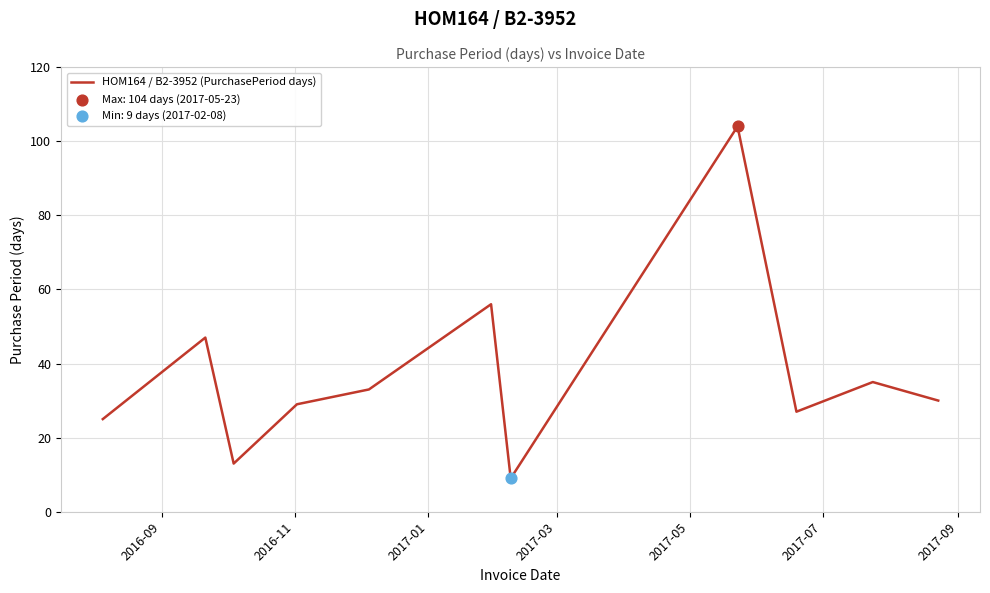

What is the maximum value shown in the chart?

104